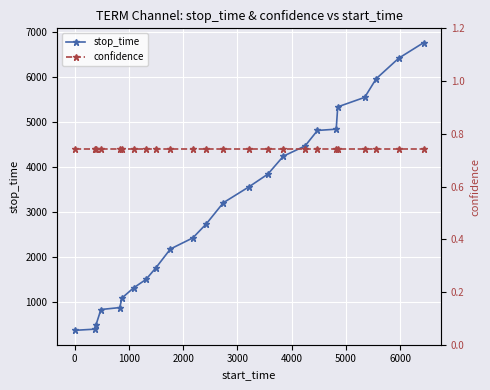

How many categories are shown in the chart?

24